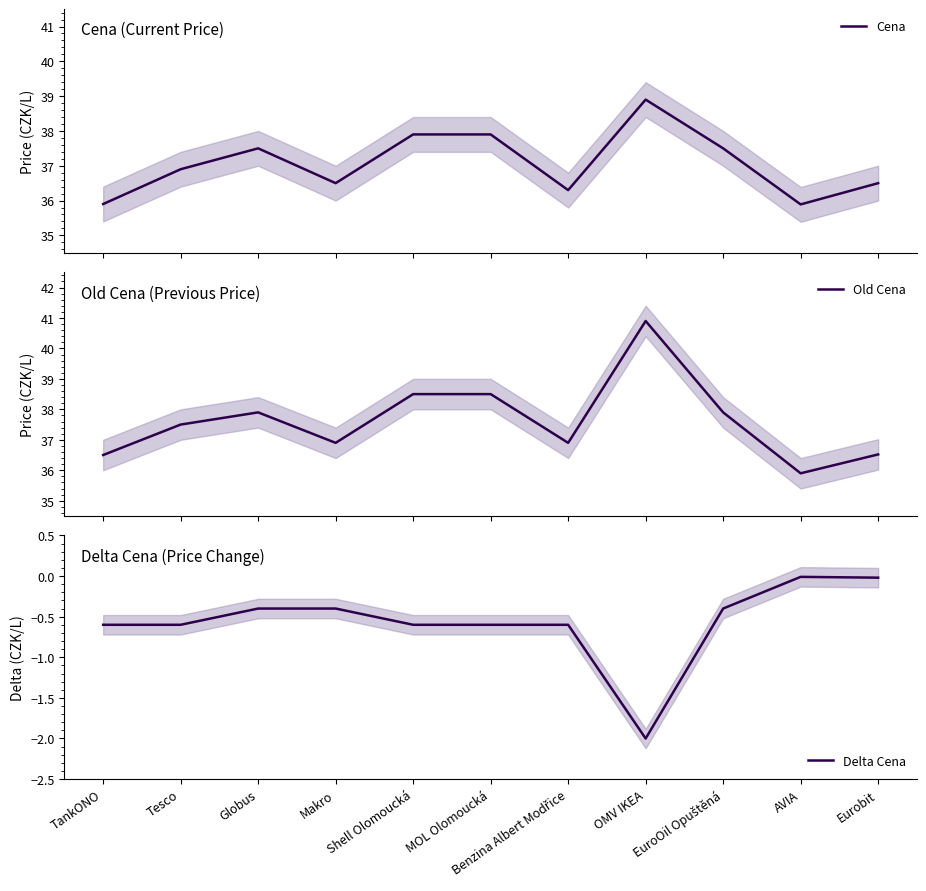

The value of Delta Cena at Globus is -0.6. True or false?

False